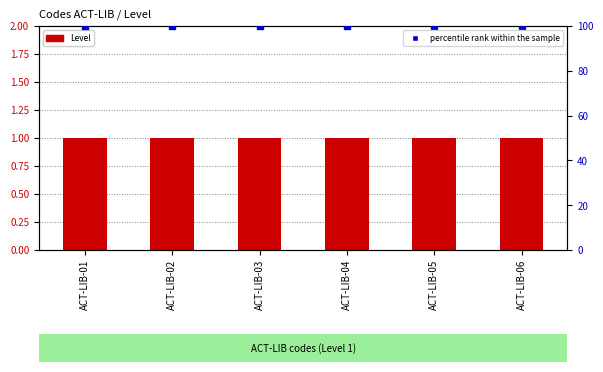

At how many categories does at least one series exceed 16?

6